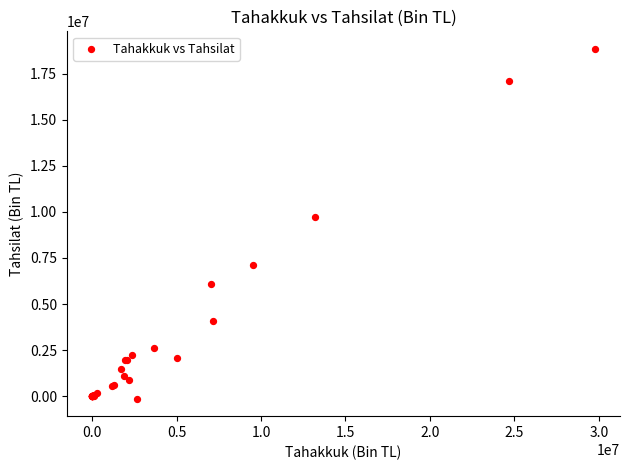

What Y value in the scatter plot is closest to 9359129?

9736661.6